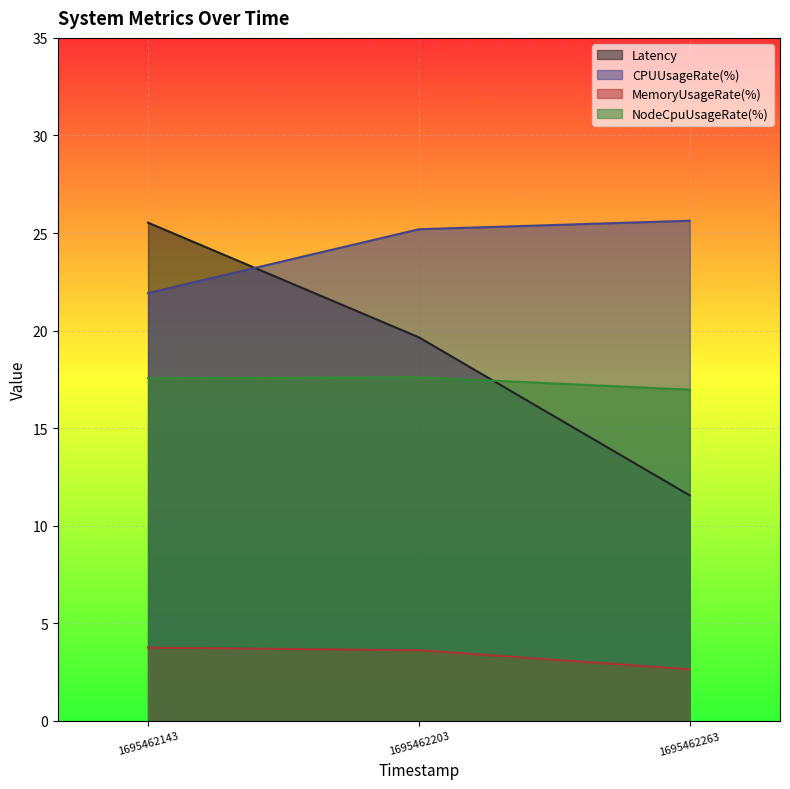

Reading left to right, extract all data points from this chart.

Latency: 25.5	19.7	11.6
CPUUsageRate(%): 21.9	25.2	25.6
MemoryUsageRate(%): 3.8	3.6	2.6
NodeCpuUsageRate(%): 17.6	17.6	17.0